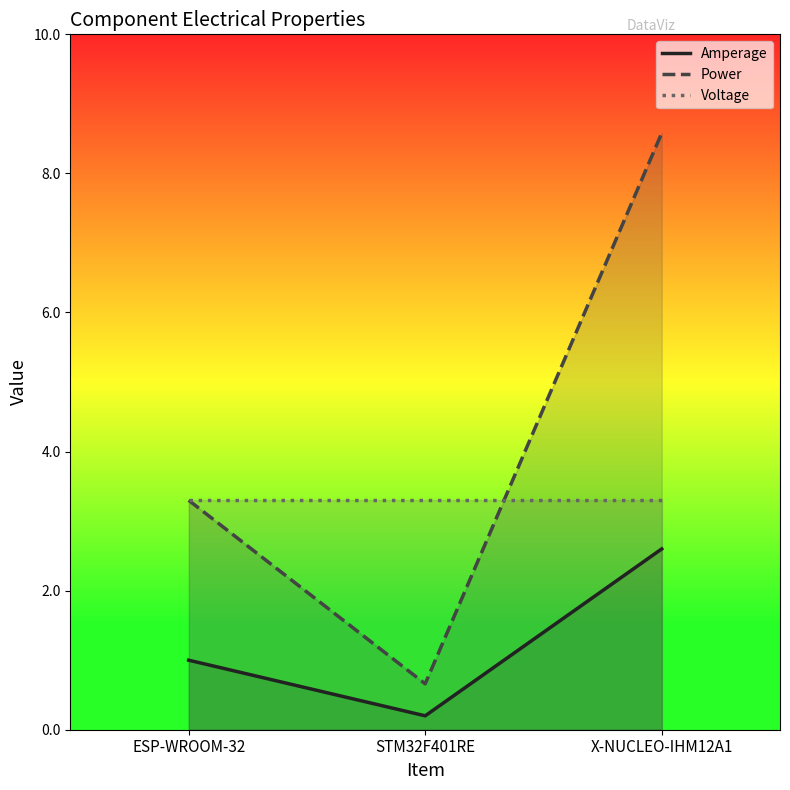

Is it true that Power equals 8.6 at X-NUCLEO-IHM12A1?

True